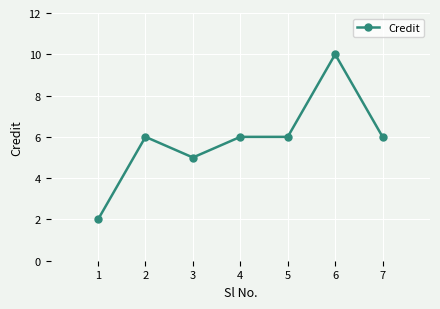

What is the average value?

6